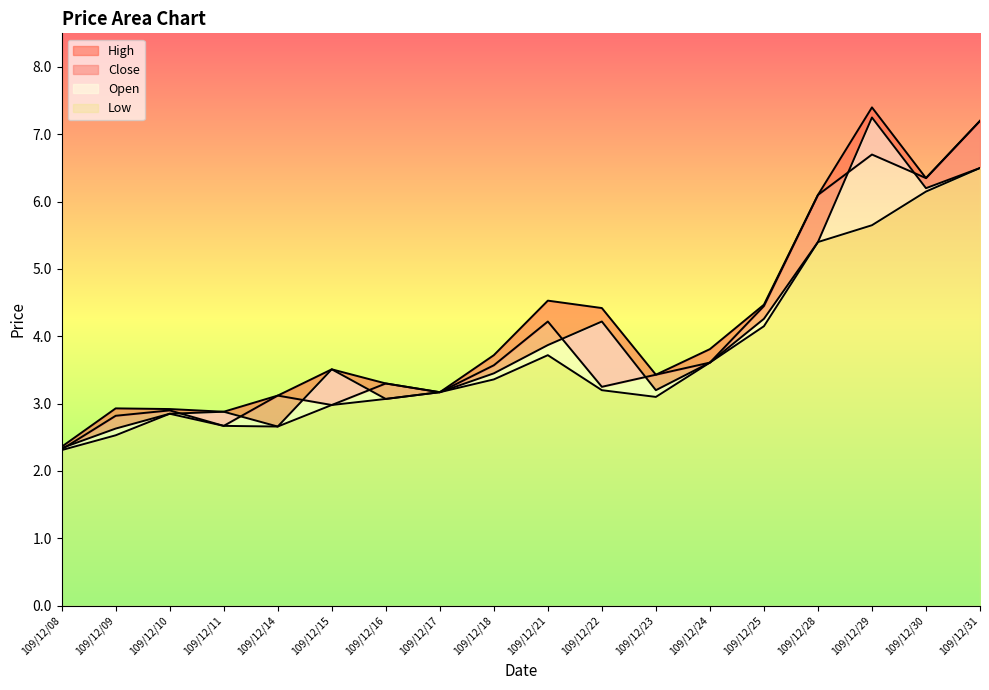

True or false: Close and Low intersect in this chart.

False